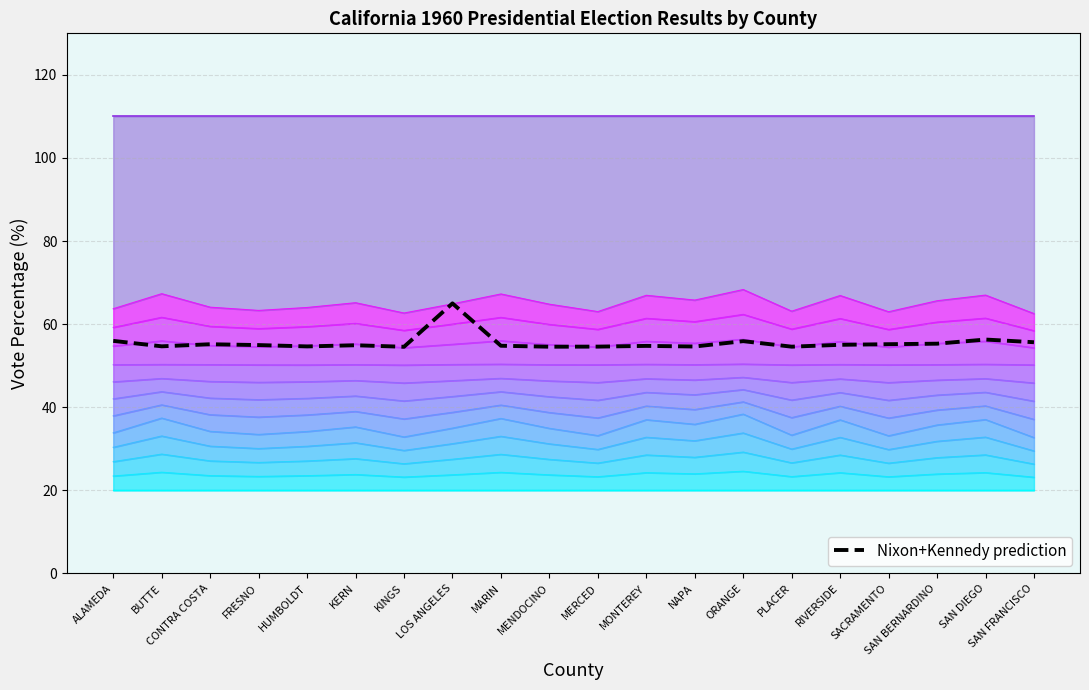

What is the value of the 14th point from the left?

55.9